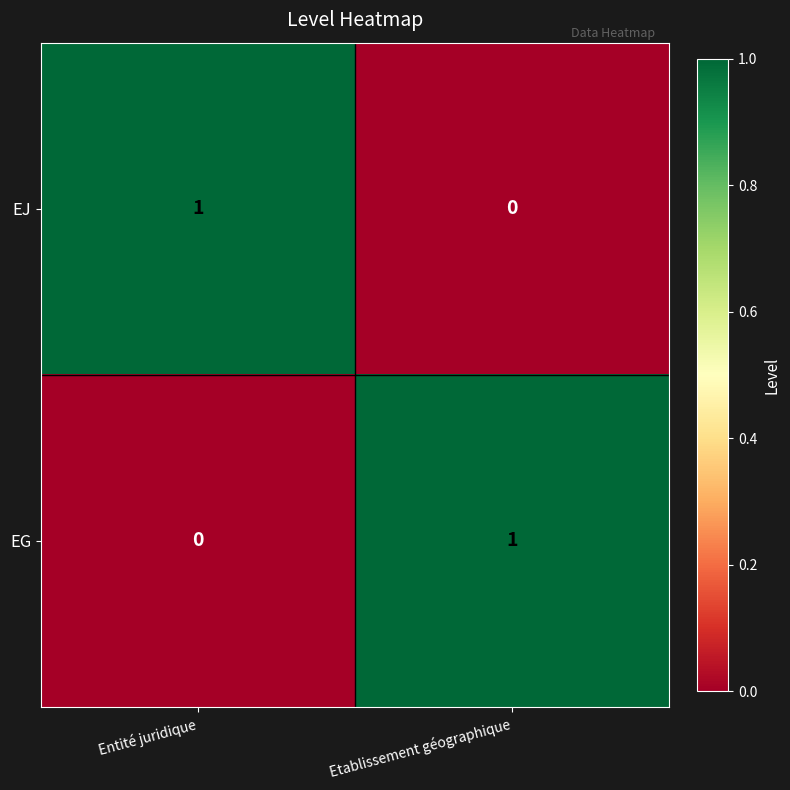

How many series are shown in this chart?

2